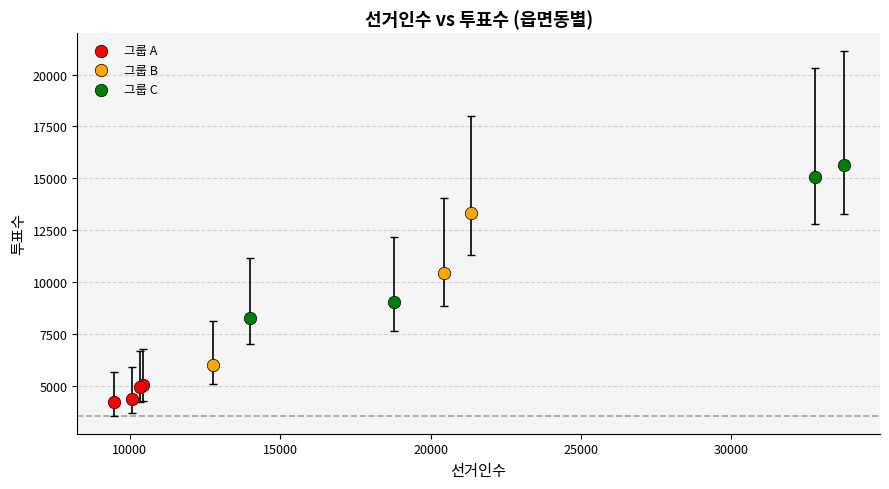

Which series contains the lowest Y value?

그룹 A